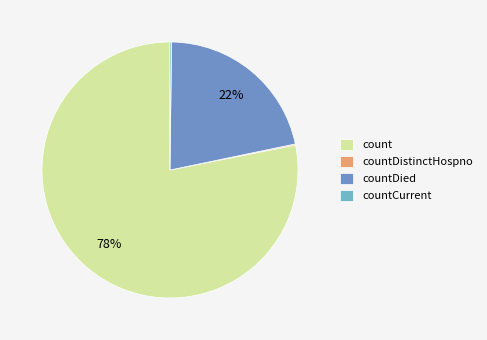

Which slice represents more than half of the pie?

count